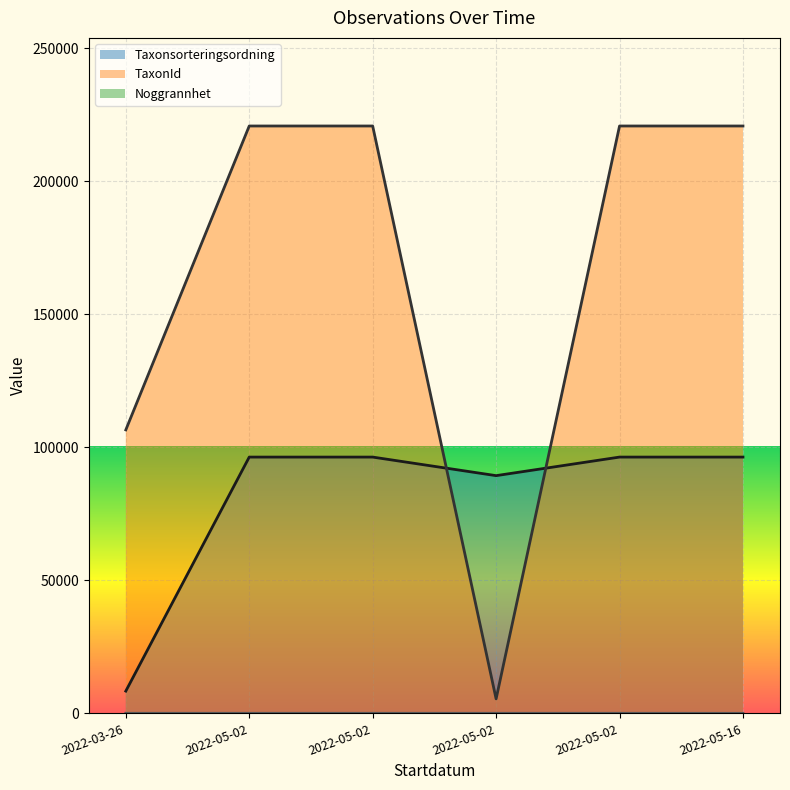

What is the difference between the maximum and minimum values in the TaxonId series?

215340